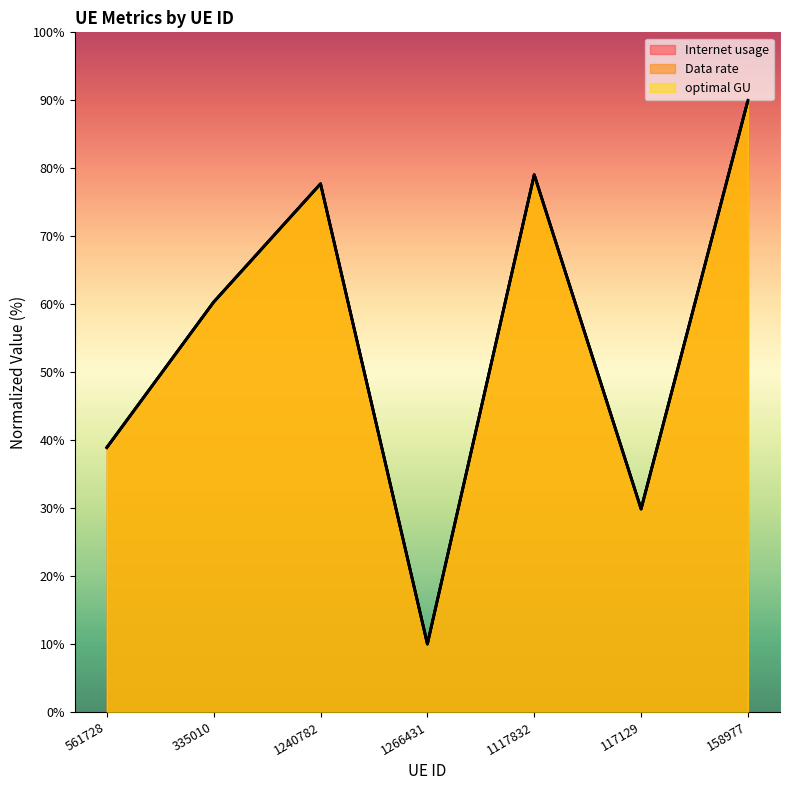

Reading right to left, list all the values displayed in this chart.

Internet usage: 158977=90.0	117129=29.9	1117832=79.0	1266431=10.0	1240782=77.7	335010=60.3	561728=38.9
Data rate: 158977=90.0	117129=29.9	1117832=79.0	1266431=10.0	1240782=77.7	335010=60.3	561728=38.9
optimal GU: 158977=90.0	117129=29.9	1117832=79.0	1266431=10.0	1240782=77.7	335010=60.3	561728=38.9